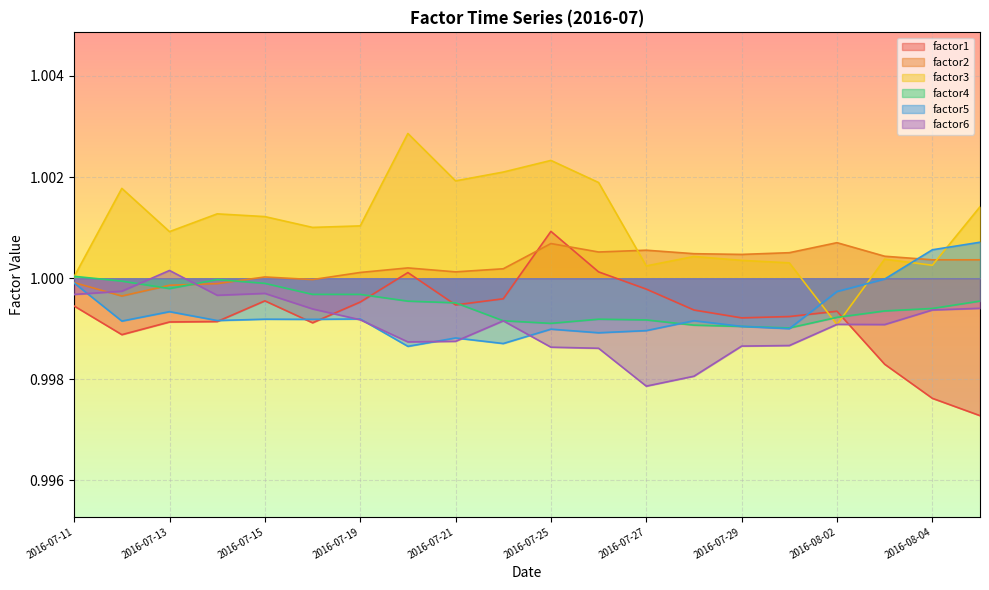

How many series are shown in this chart?

6